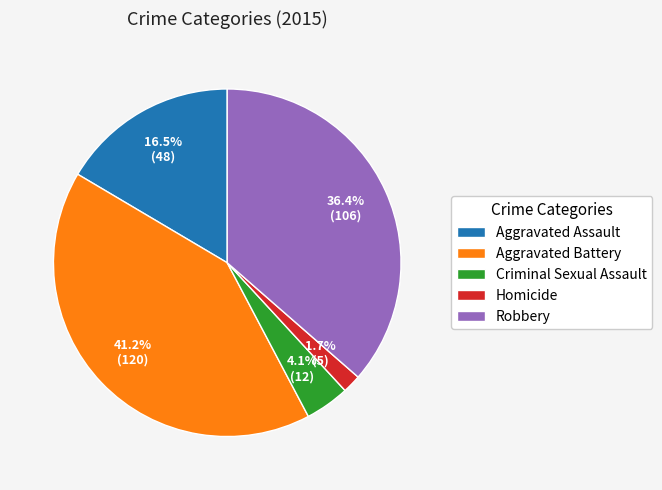

To the nearest percent, what is the combined percentage of Homicide and Aggravated Assault?

18%